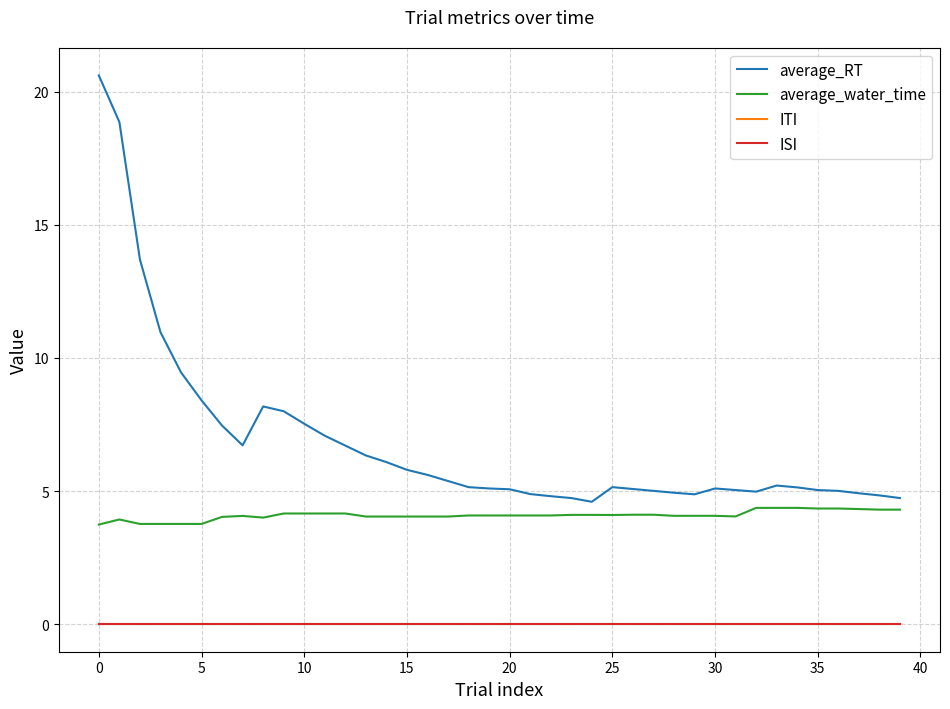

How many lines are shown in the chart?

4